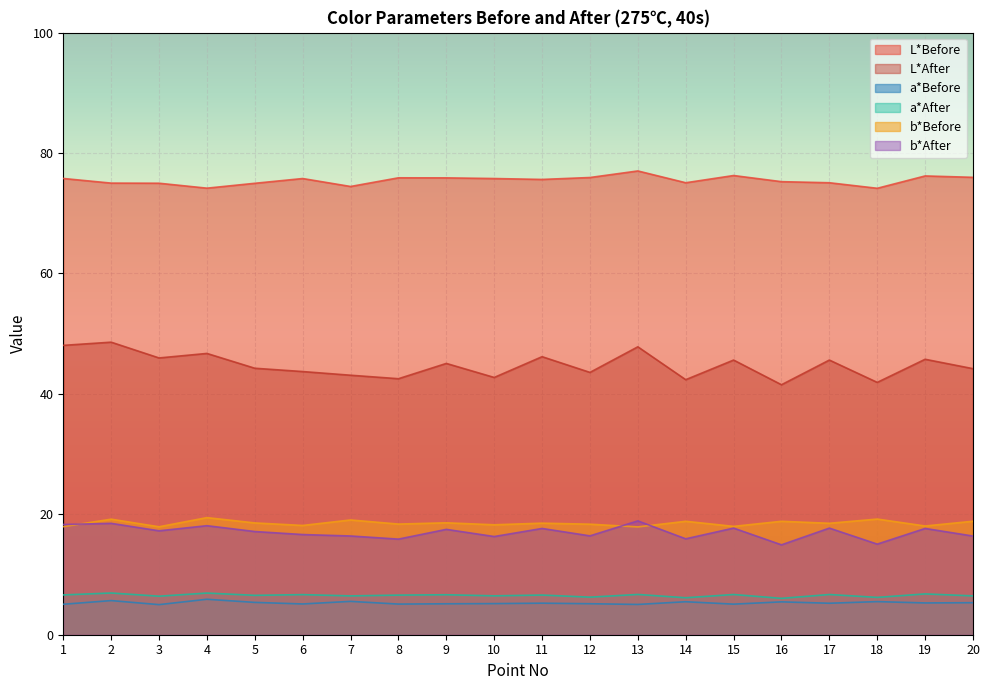

At 16, list the series in order from largest to smallest.

L*Before, L*After, b*Before, b*After, a*After, a*Before